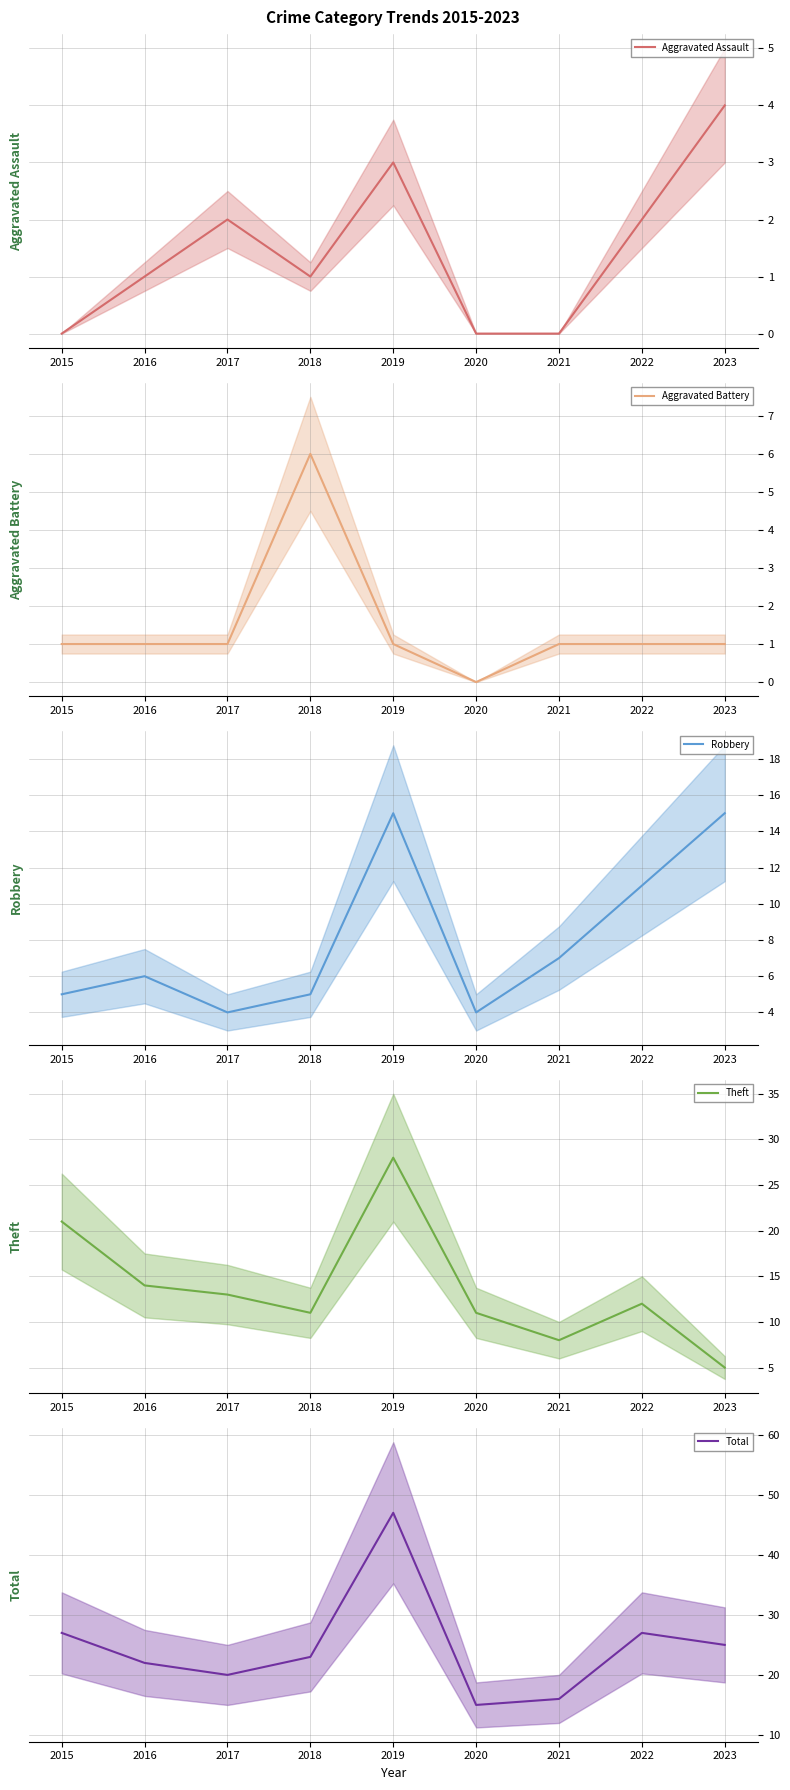

True or false: Aggravated Battery has a value of 1 at 2017.

True